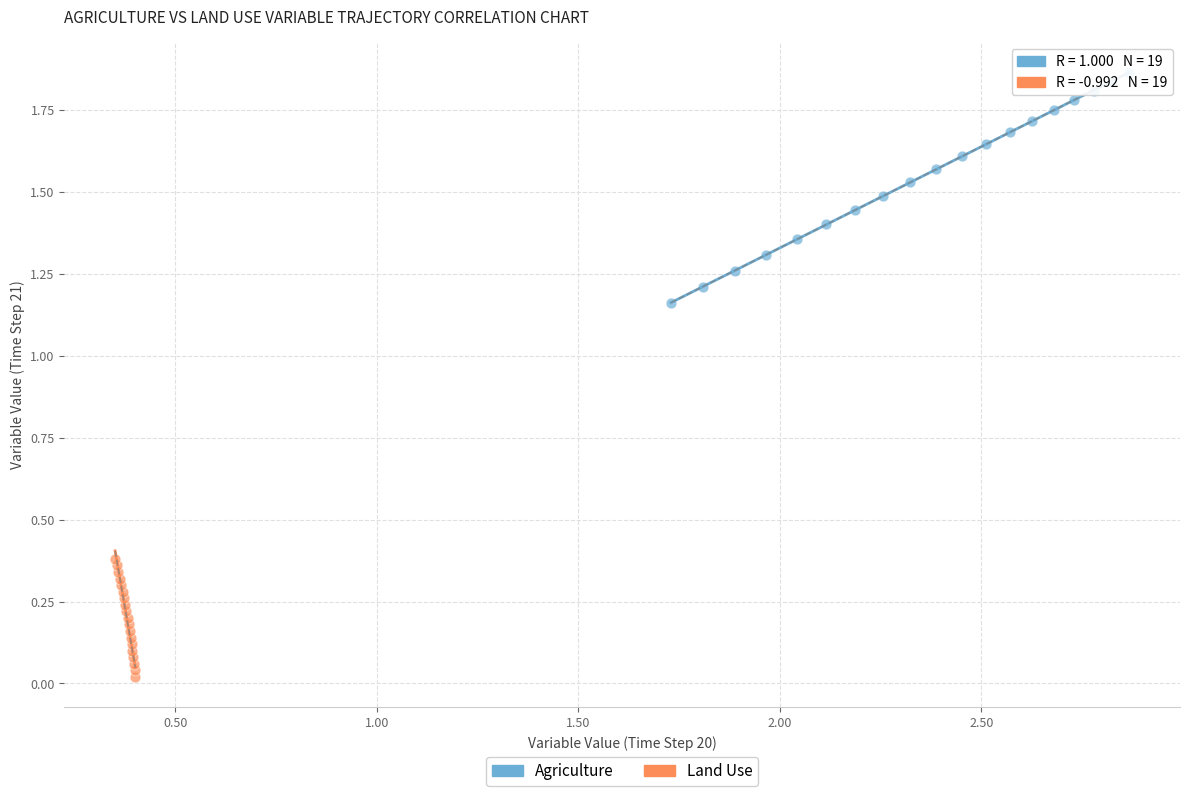

Which series contains the lowest Y value?

Land Use